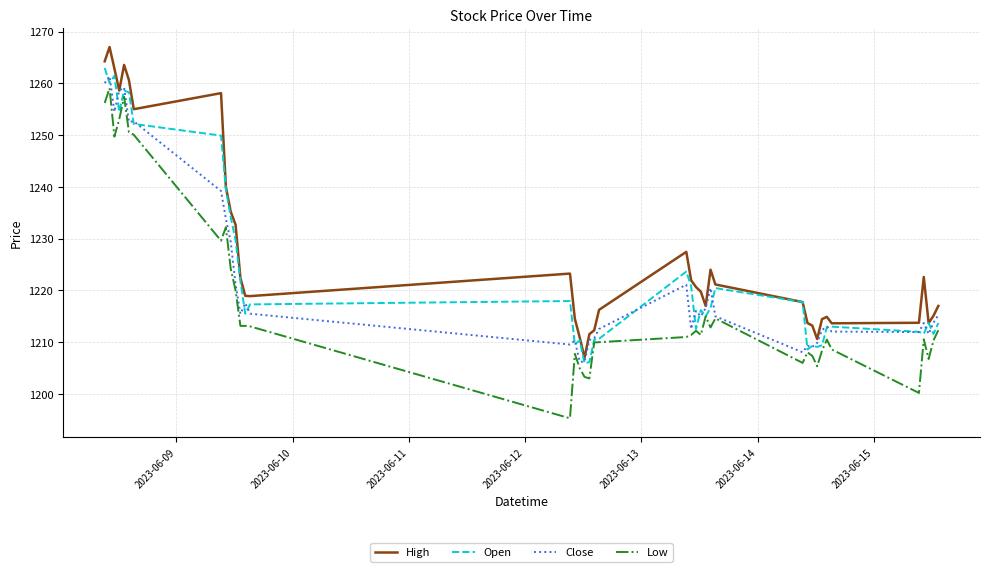

Which series has the widest spread of values?

Low